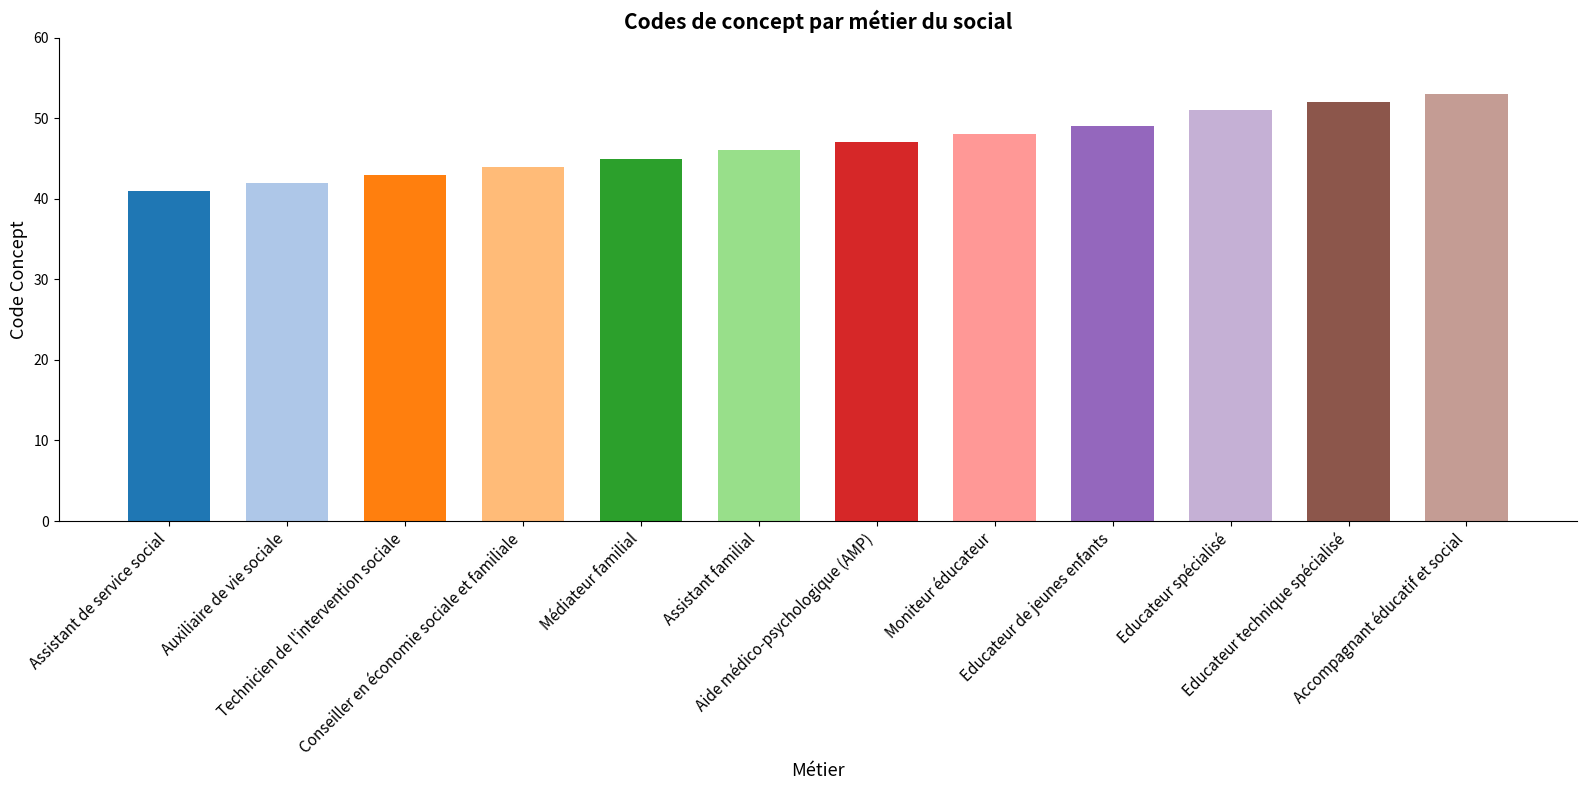

How many data points are above 47?

5